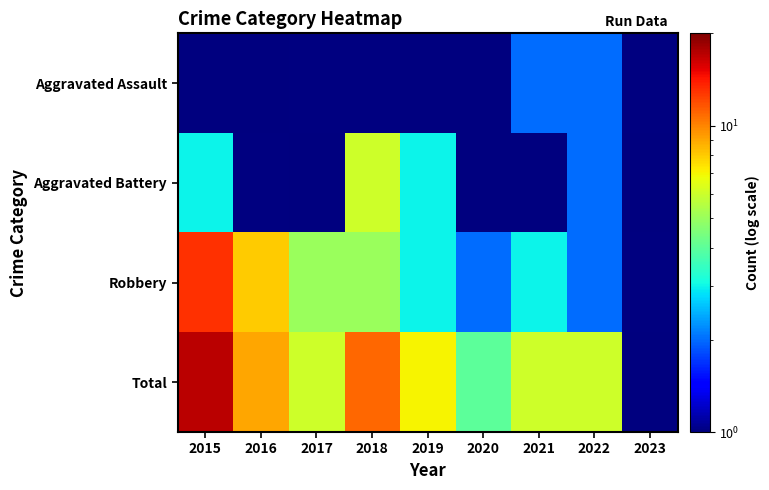

Count the Aggravated Battery values in the range 1 to 2.

5